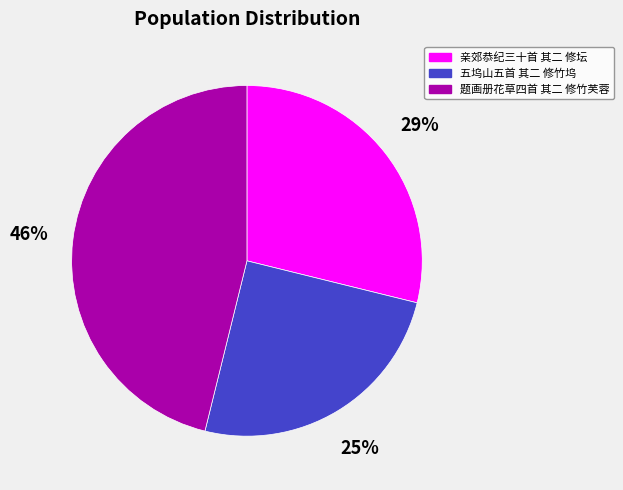

The 亲郊恭纪三十首 其二 修坛 slice represents 37% of the pie. True or false?

False